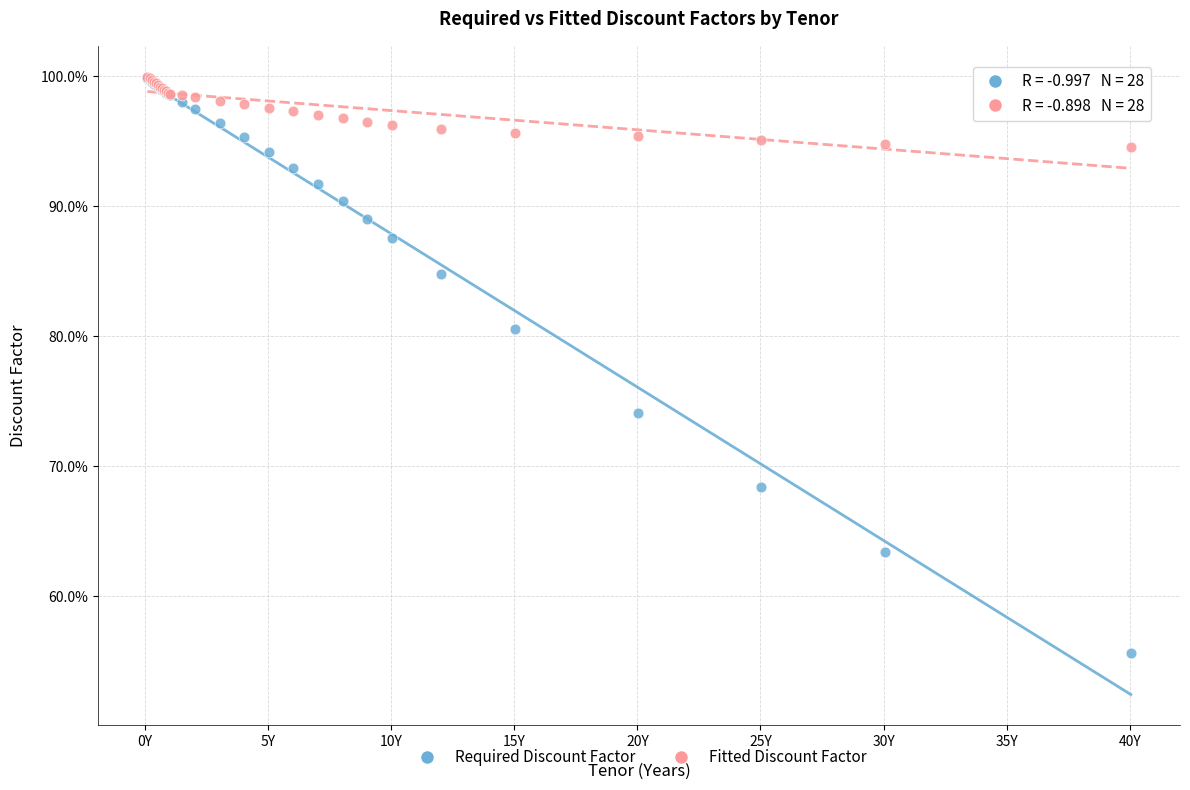

What are all the series names shown in the legend?

Required Discount Factor, Fitted Discount Factor